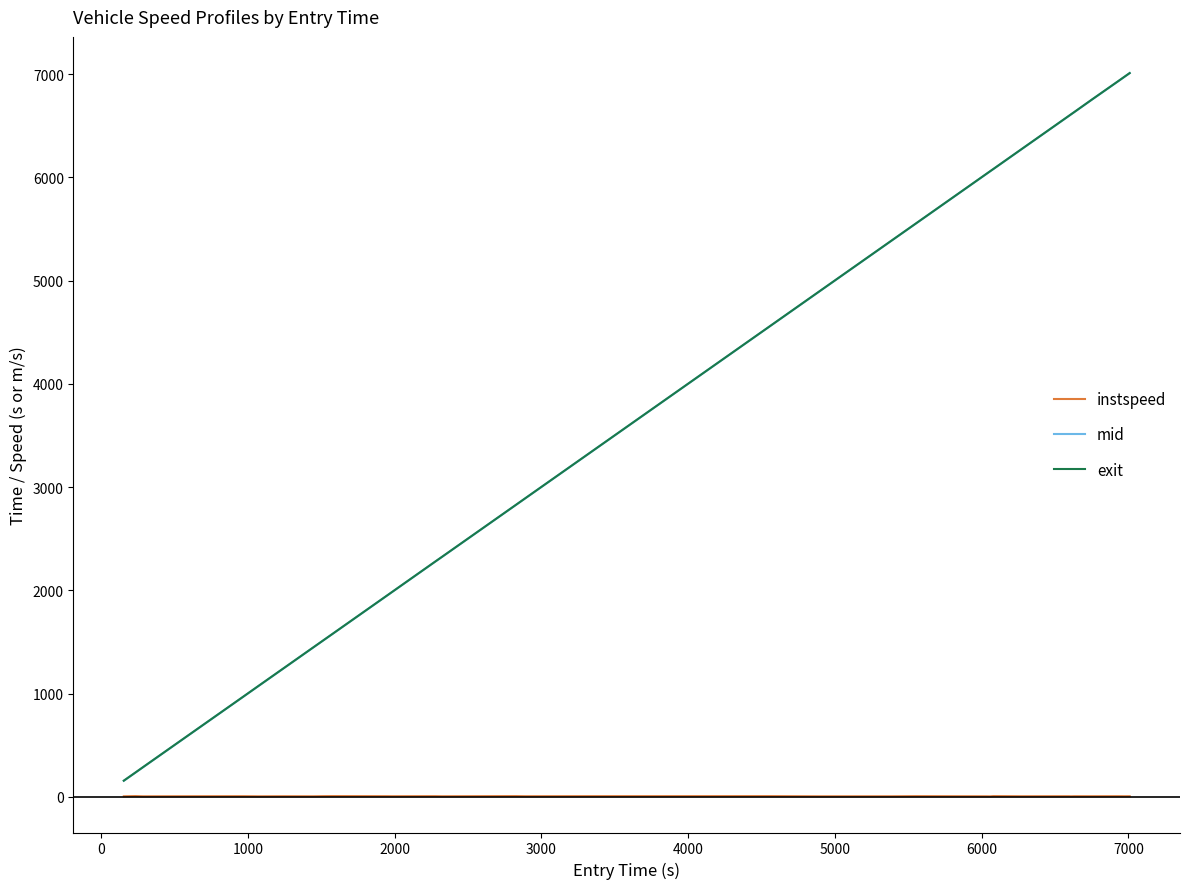

What is the maximum value shown in the chart?

7010.1